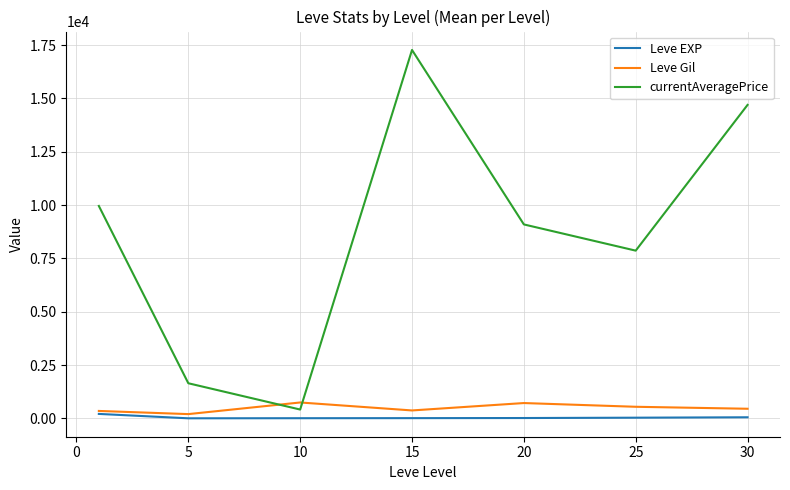

What is the maximum value shown in the chart?

17269.6